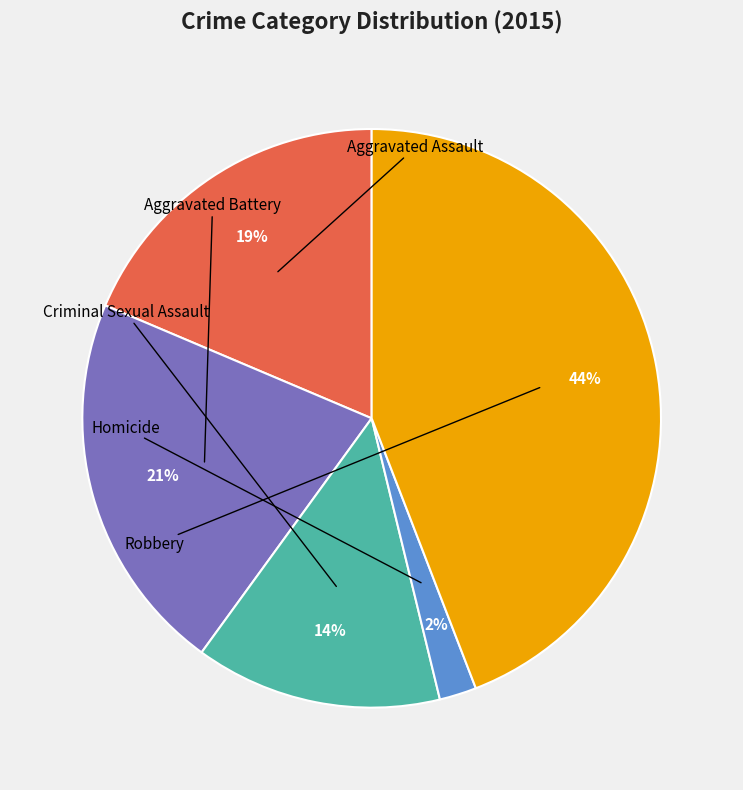

Does any single category account for the majority?

No